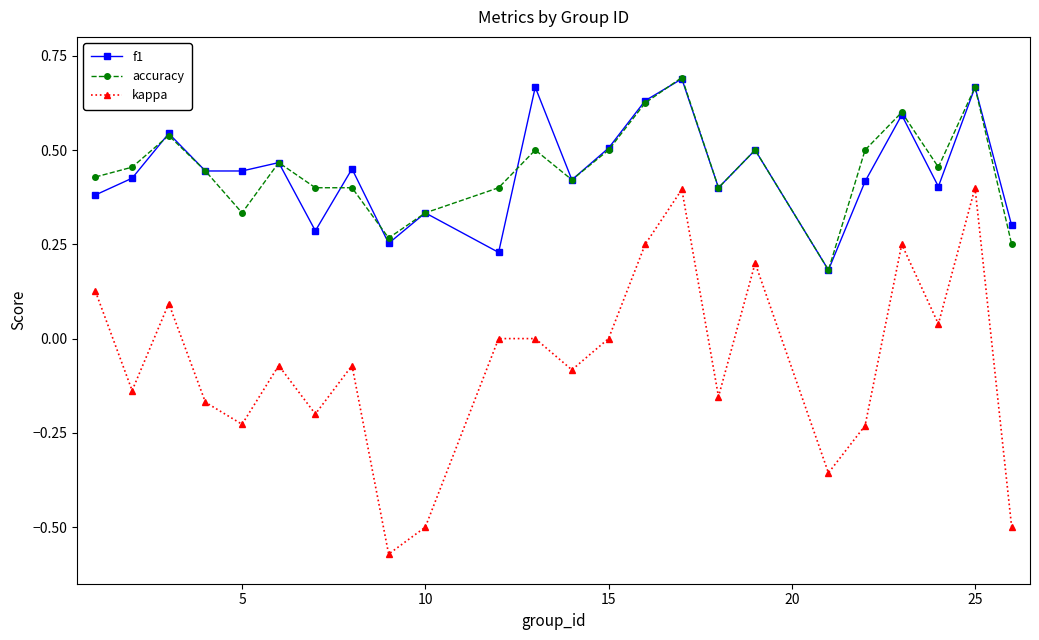

Which series has the widest spread of values?

kappa